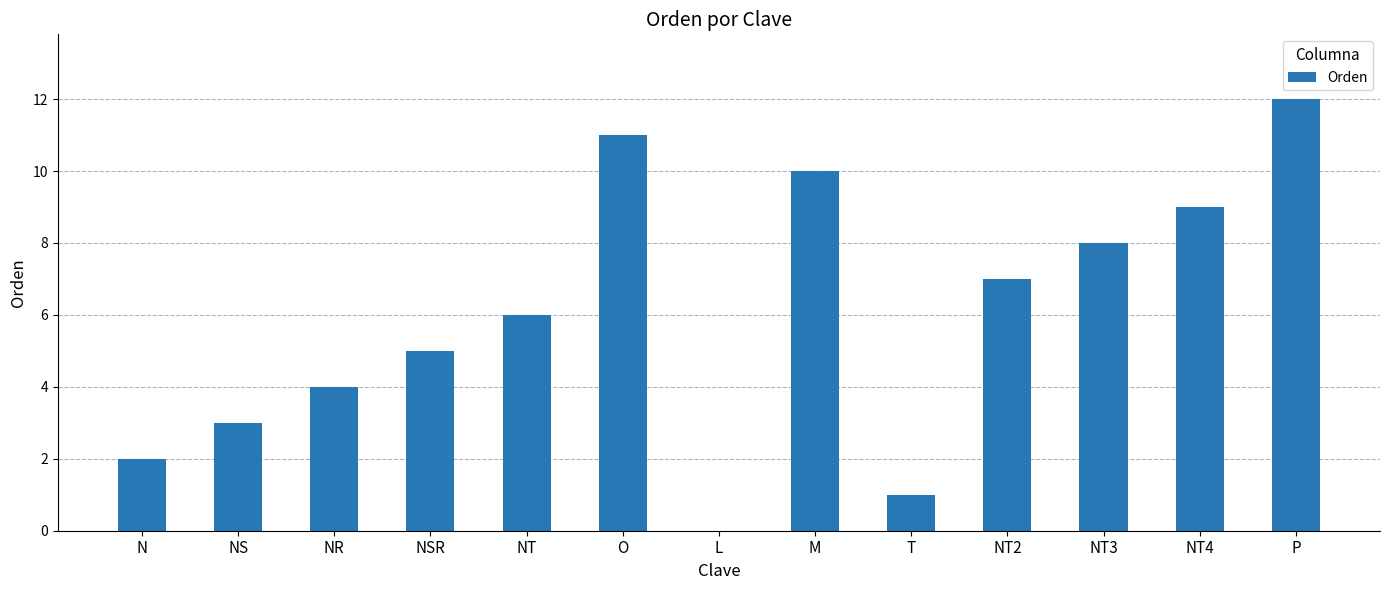

What is the change in value from NT3 to NT4?

+1